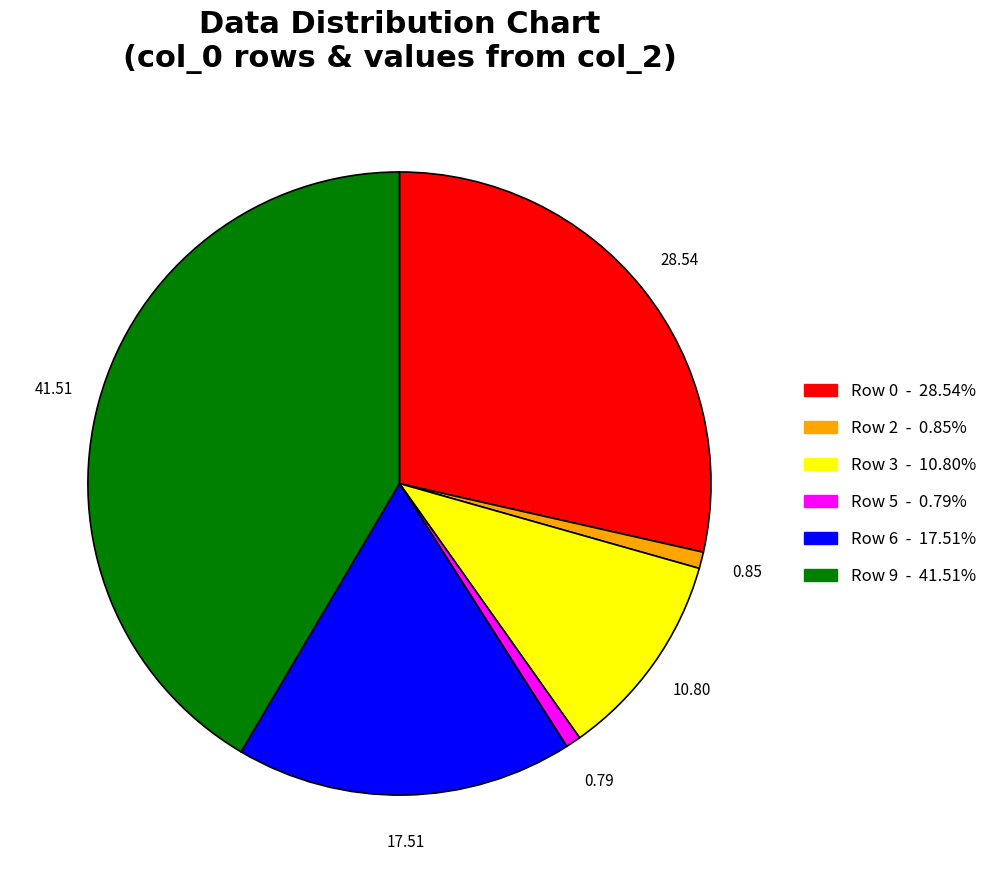

Does any single category account for the majority?

No